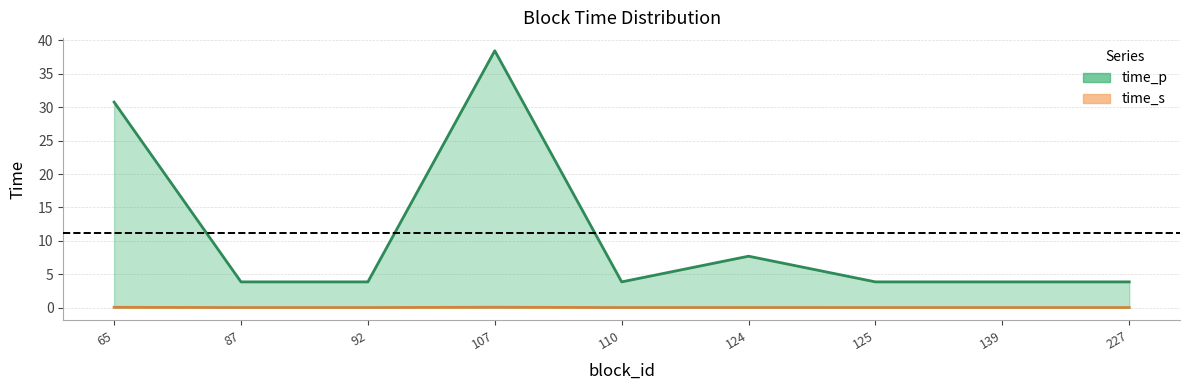

Where is time_s nearest to the value 0?

87